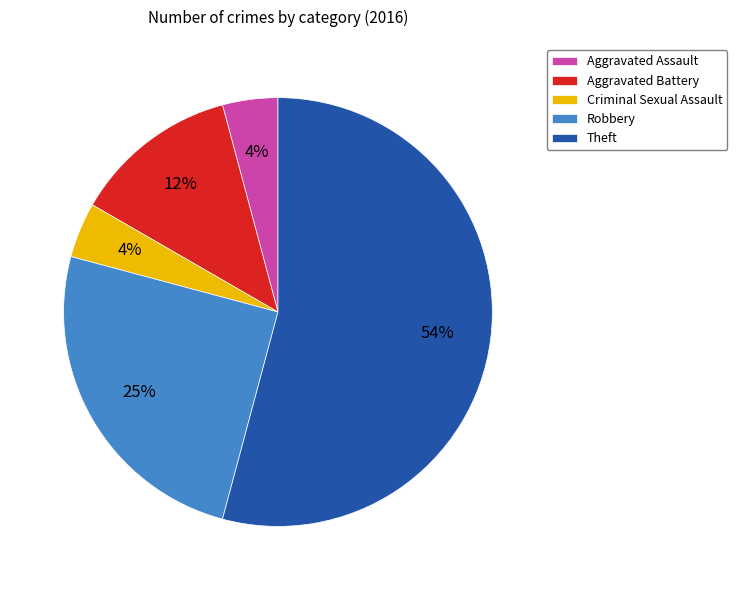

To the nearest percent, what is the combined percentage of Aggravated Battery and Theft?

67%